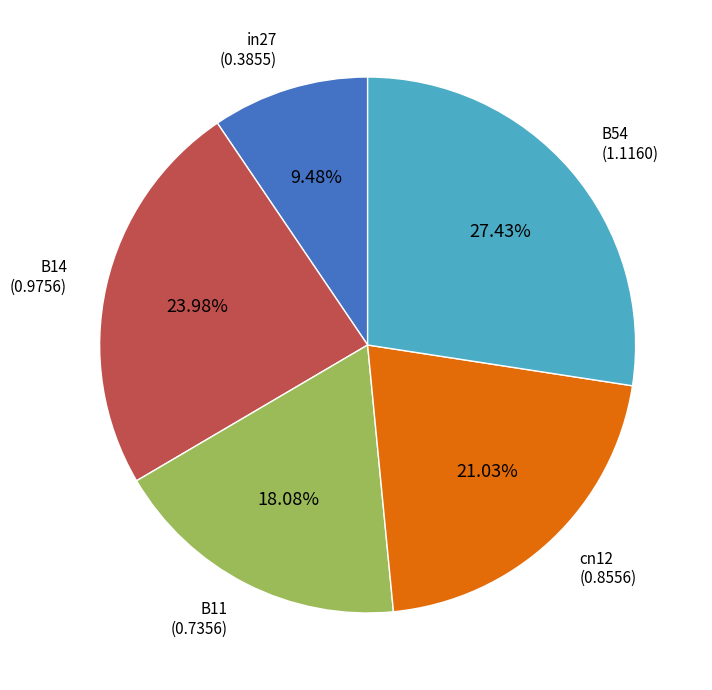

Does any single category account for the majority?

No